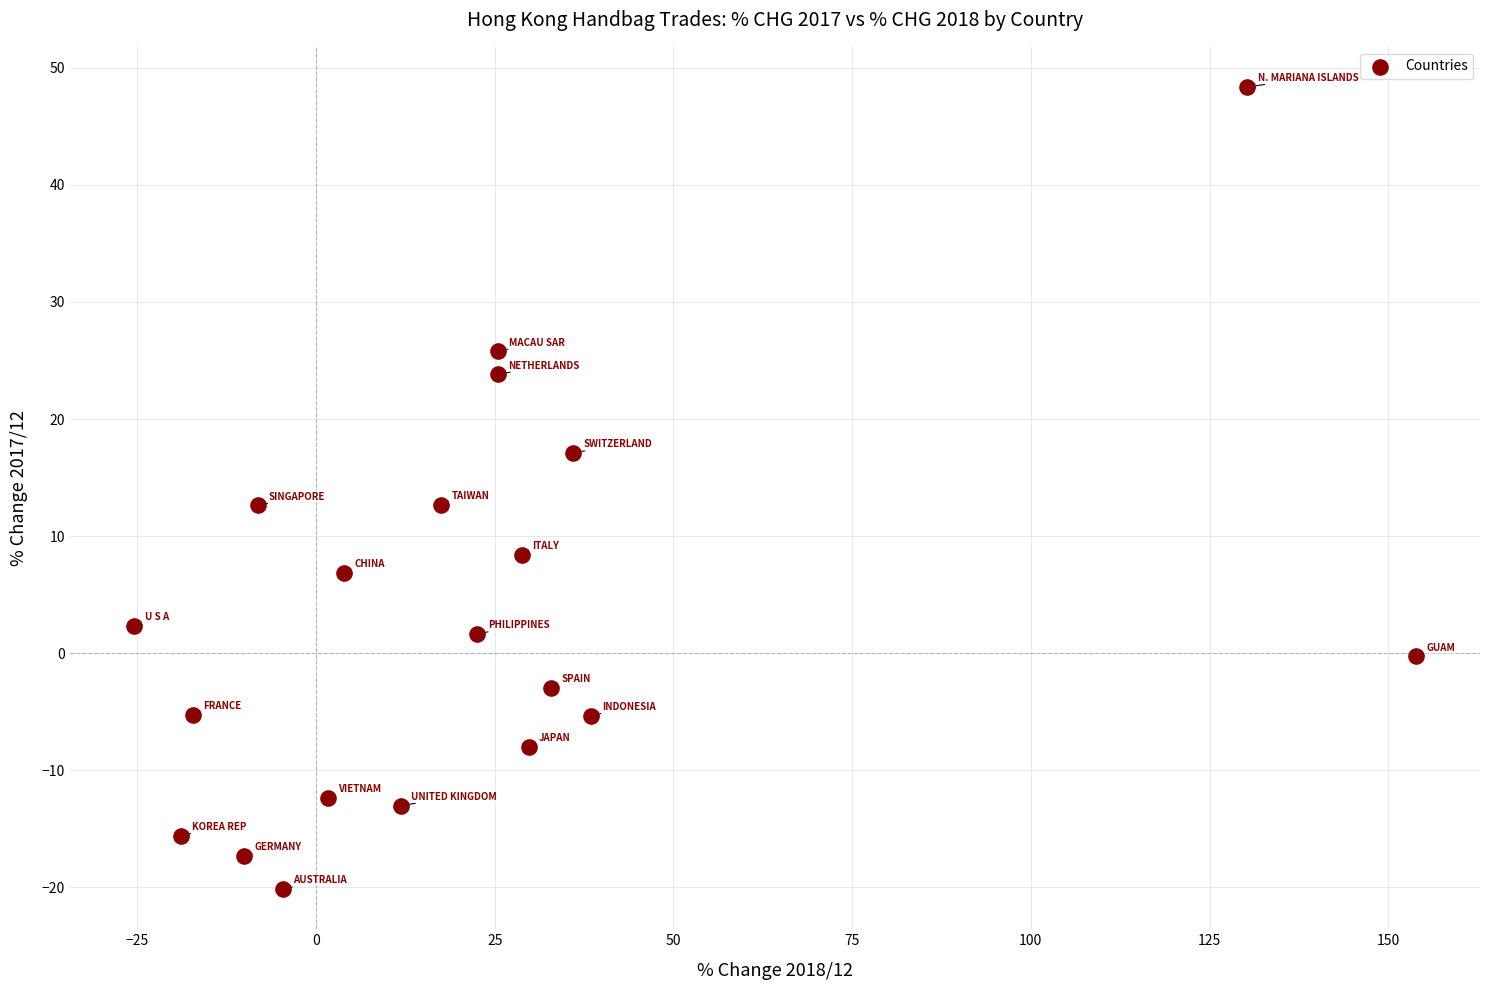

What is the range of Y values (max minus min)?

68.5